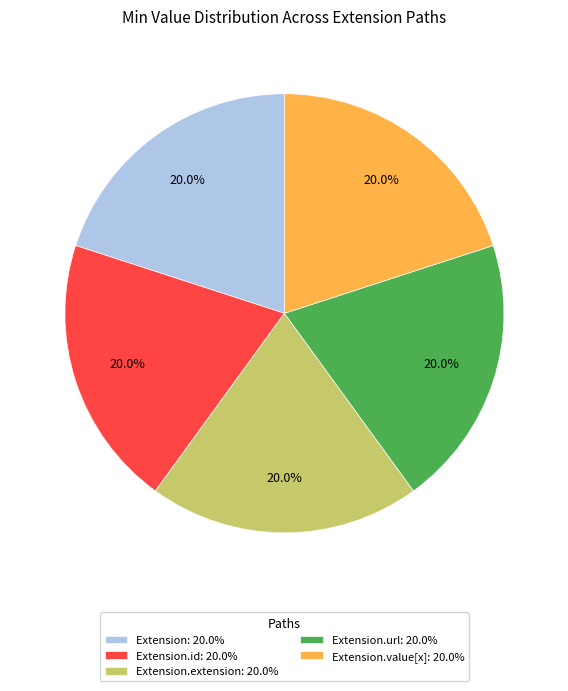

Is there a majority slice in this chart?

No